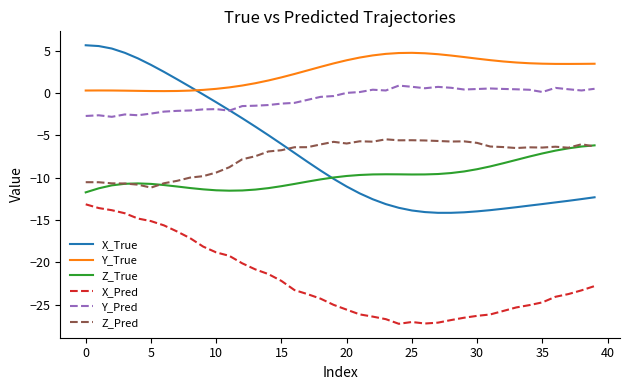

Which series has the largest total across all categories?

Y_True